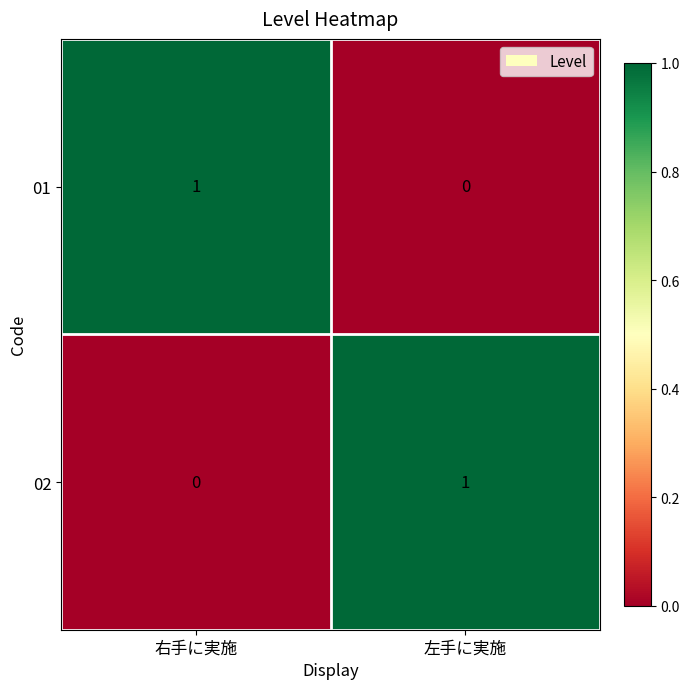

Read the 02 value at 左手に実施.

1